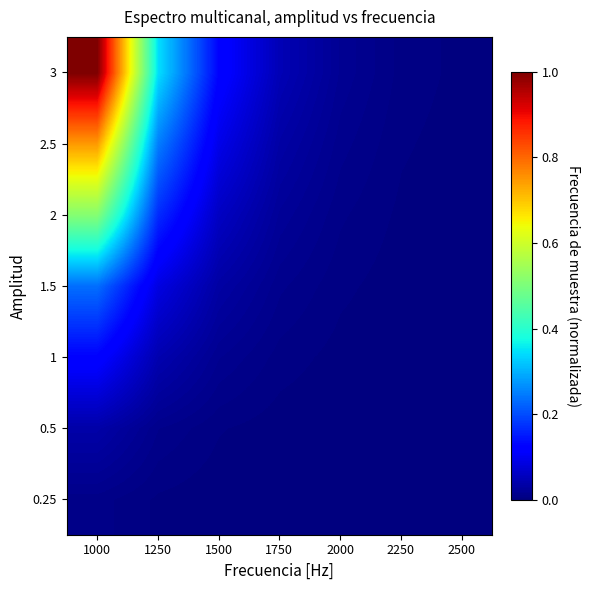

How many series are shown in this chart?

7